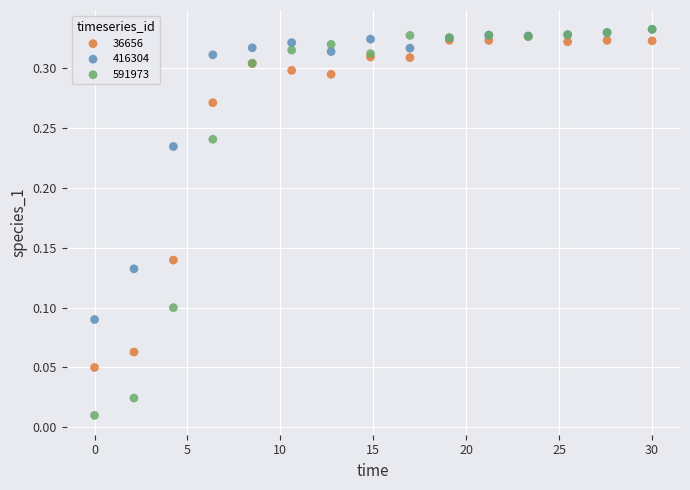

What are all the series names shown in the legend?

36656, 416304, 591973